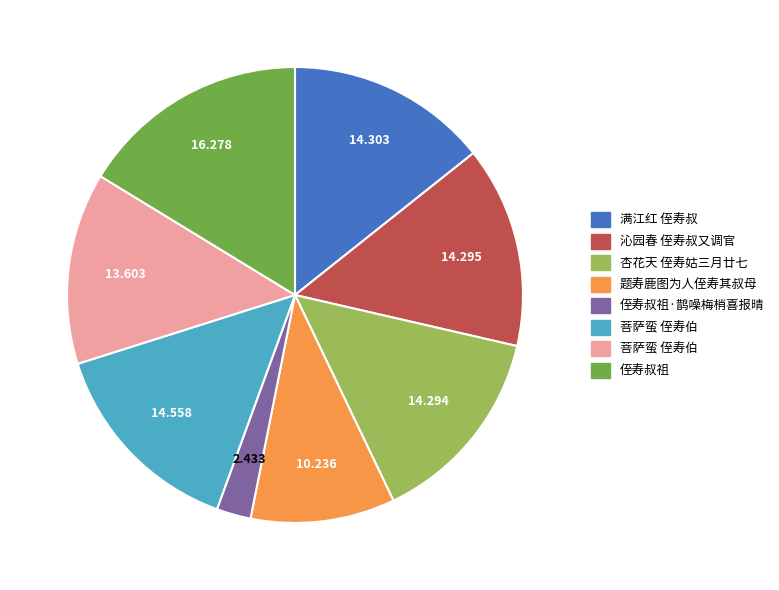

Does any single category account for the majority?

No